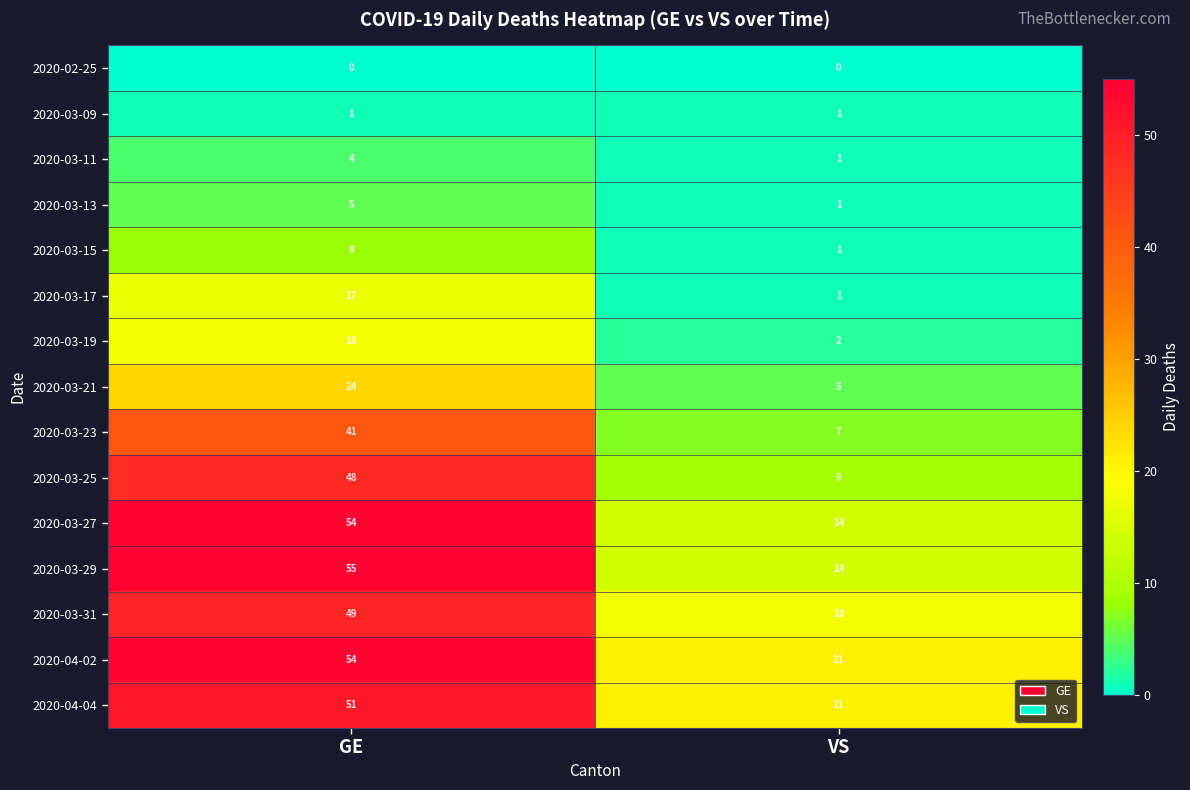

Reading left to right, transcribe all the data shown in this chart.

2020-02-25: 0	0
2020-03-09: 1	1
2020-03-11: 4	1
2020-03-13: 5	1
2020-03-15: 8	1
2020-03-17: 17	1
2020-03-19: 18	2
2020-03-21: 24	5
2020-03-23: 41	7
2020-03-25: 48	9
2020-03-27: 54	14
2020-03-29: 55	14
2020-03-31: 49	18
2020-04-02: 54	21
2020-04-04: 51	21